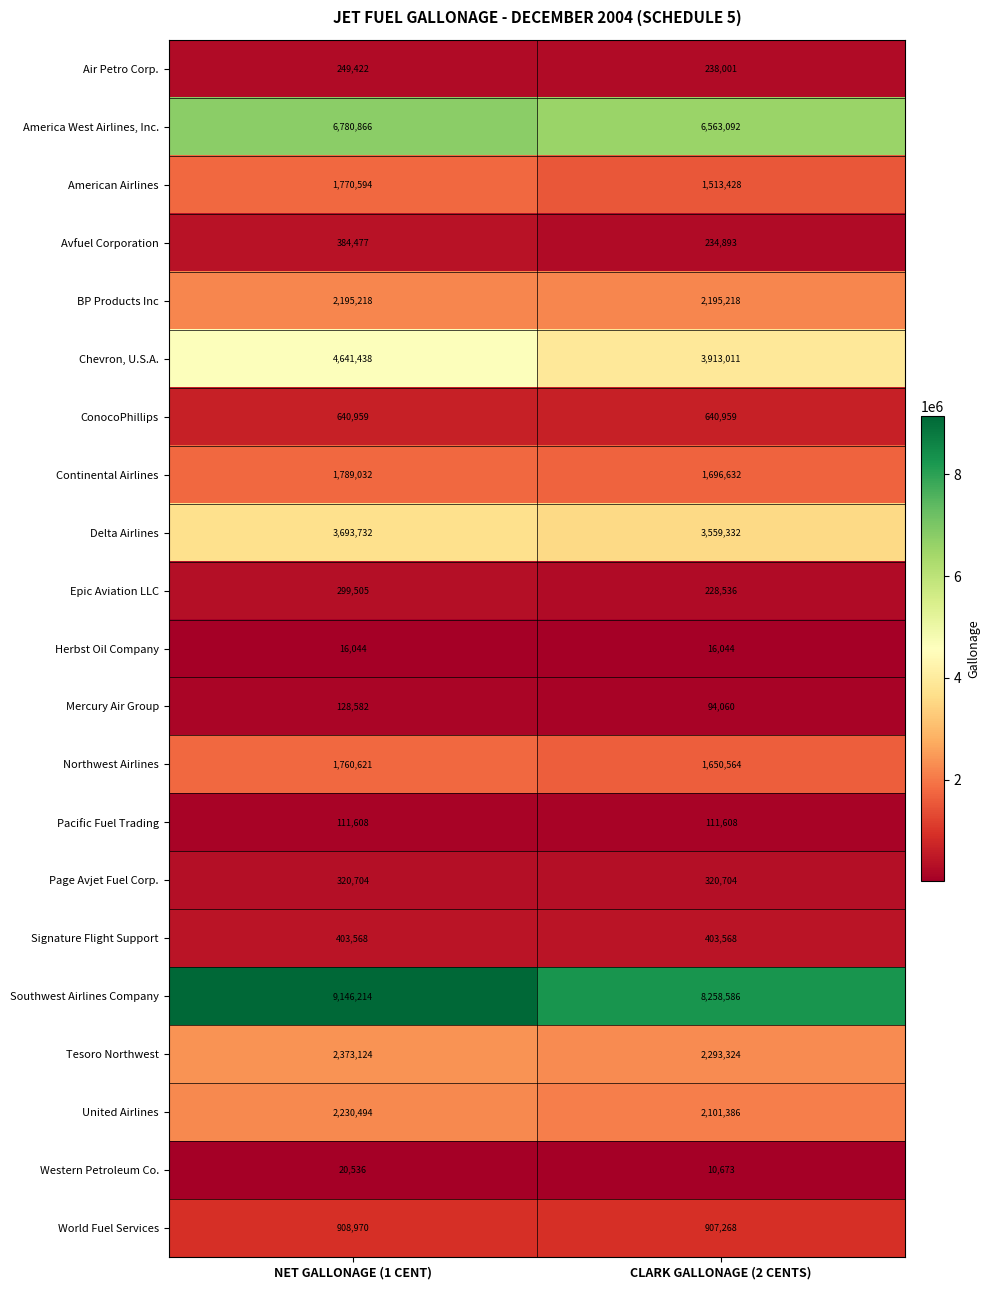

What is the total value across all series at NET GALLONAGE (1 CENT)?

39865708